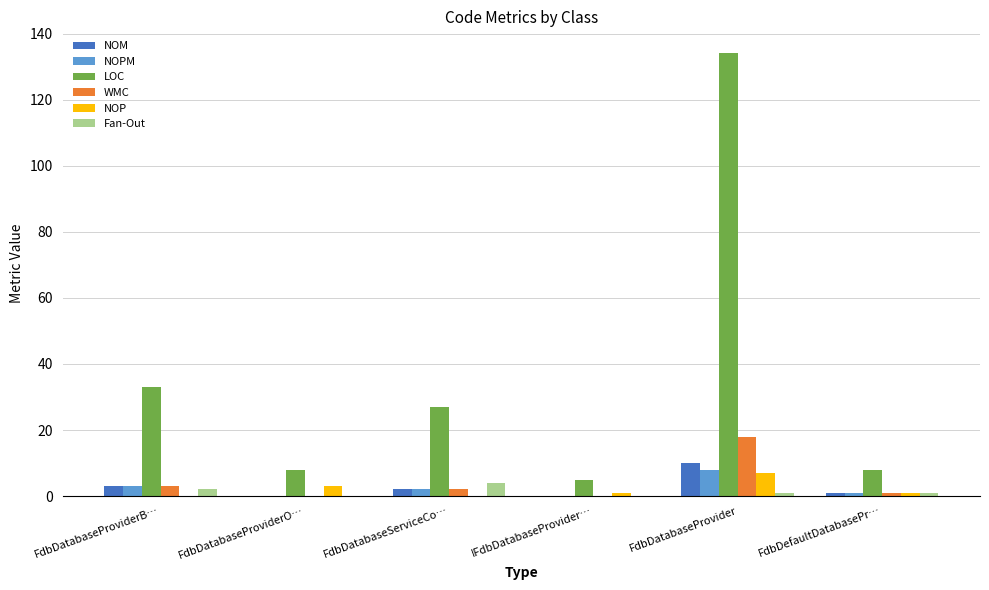

The value of NOPM at FdbDatabaseServiceCo… is 2. True or false?

True